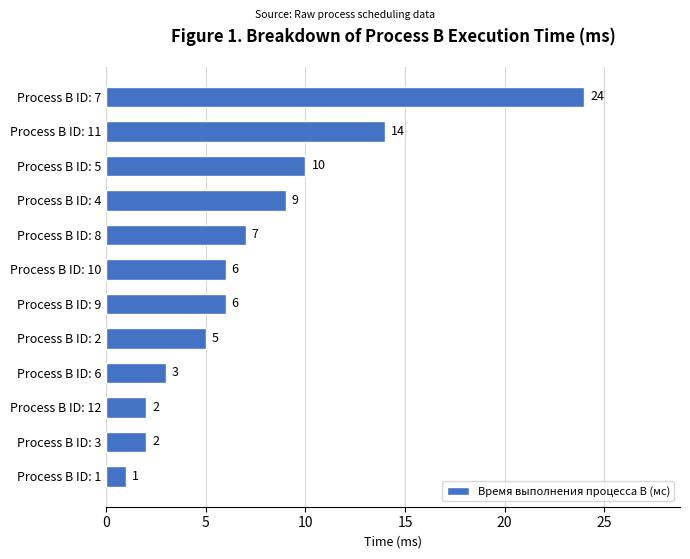

Which has a higher value, Process B ID: 6 or Process B ID: 3?

Process B ID: 6